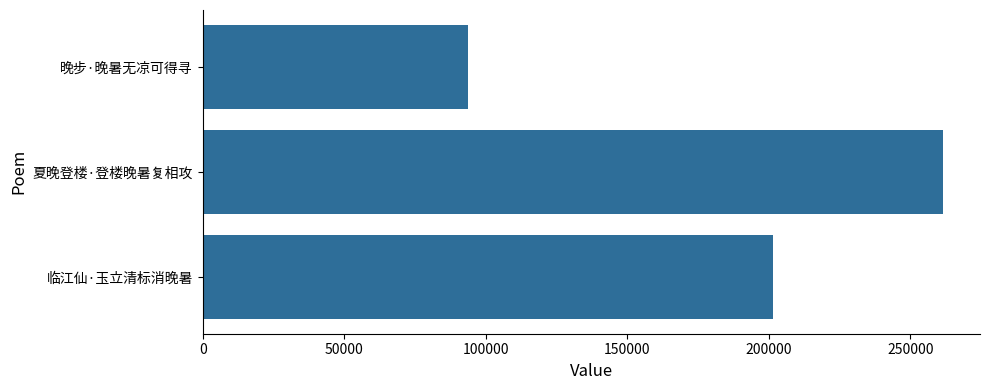

Reading top to bottom, list all the values displayed in this chart.

93821	261544	201335